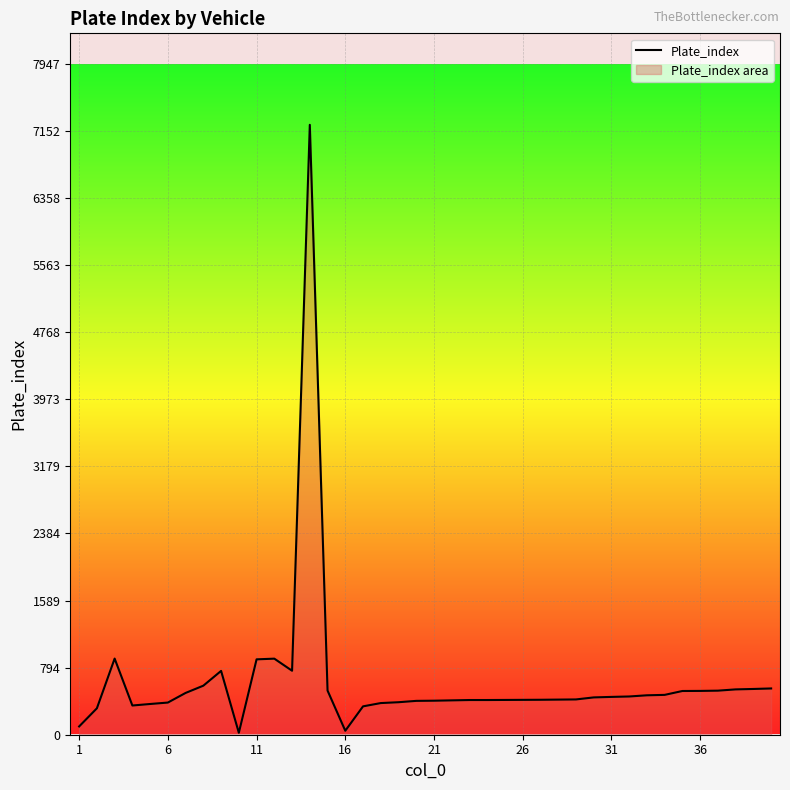

How many series are shown in this chart?

1